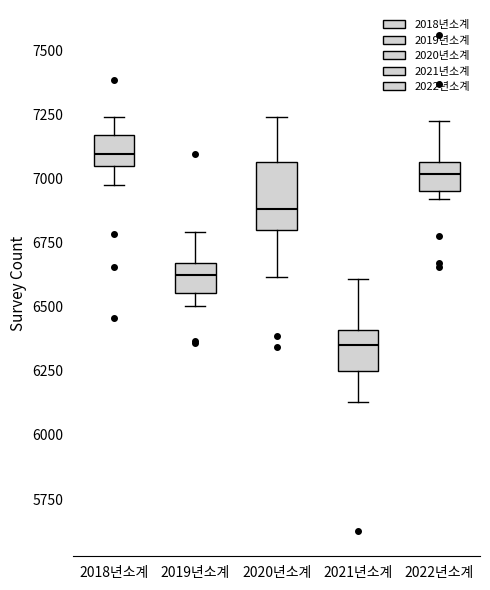

Reading left to right, read every box against the y-axis: the position of its median line, the range the box covers, and the ends of its whiskers. The values are not printed on the chart, so give them approximately, as read against the axis.

2018년소계: median 7100, box 7050 to 7150, whiskers 7000 to 7250
2019년소계: median 6600, box 6550 to 6650, whiskers 6500 to 6800
2020년소계: median 6900, box 6800 to 7050, whiskers 6600 to 7250
2021년소계: median 6350, box 6250 to 6400, whiskers 6150 to 6600
2022년소계: median 7000, box 6950 to 7050, whiskers 6900 to 7200